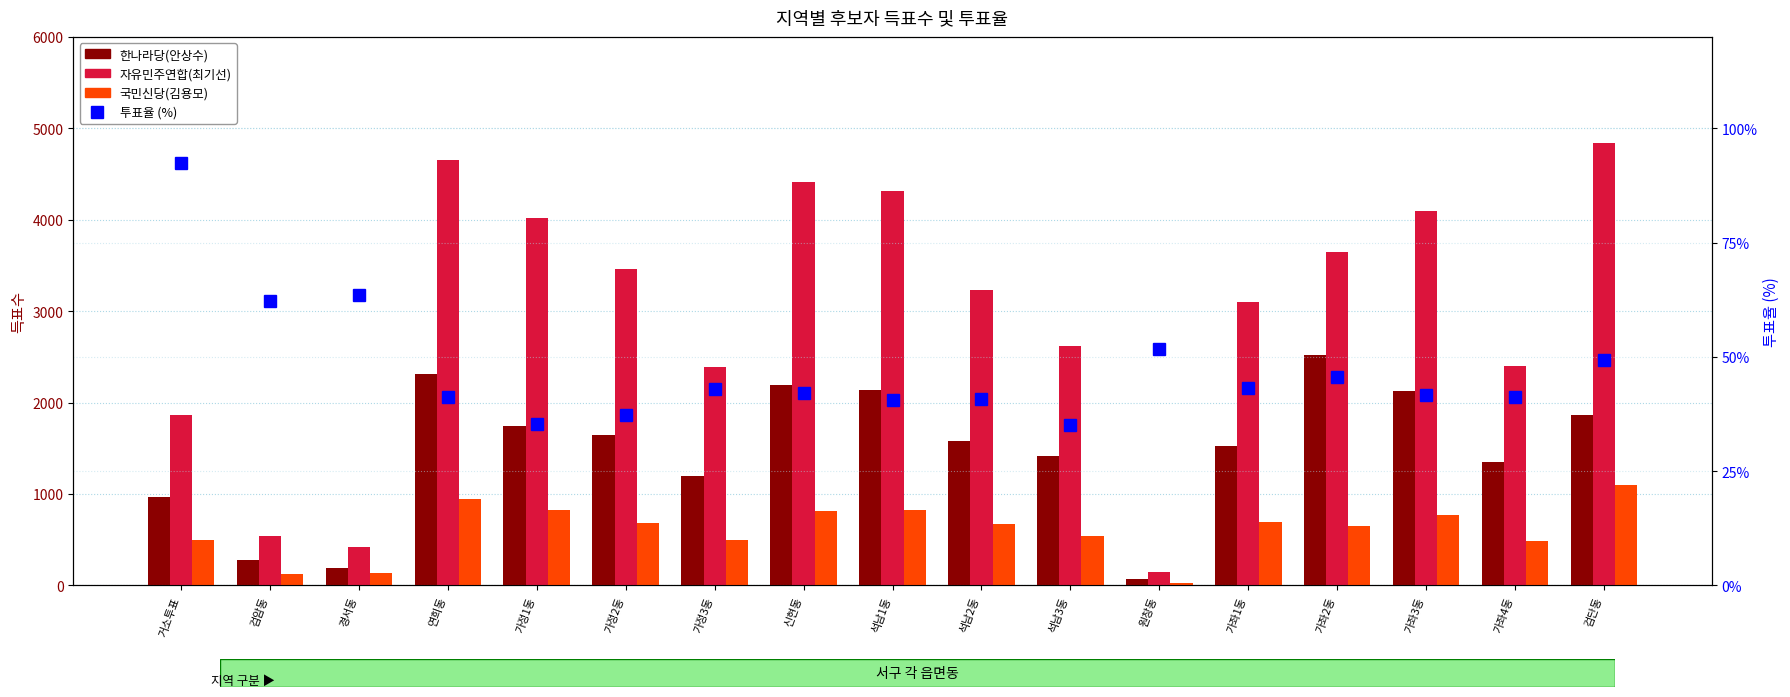

How many groups of bars are there?

17